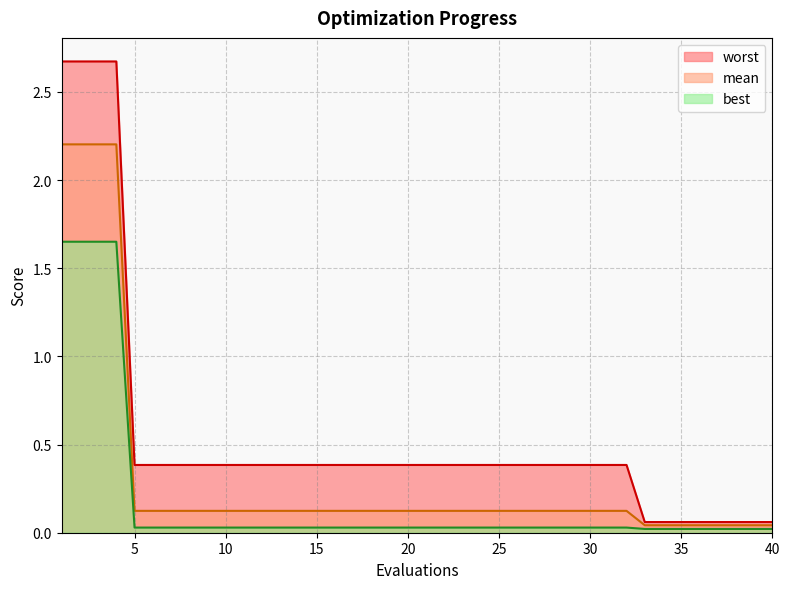

What is the value of the worst point at the 14th from the left?

0.4